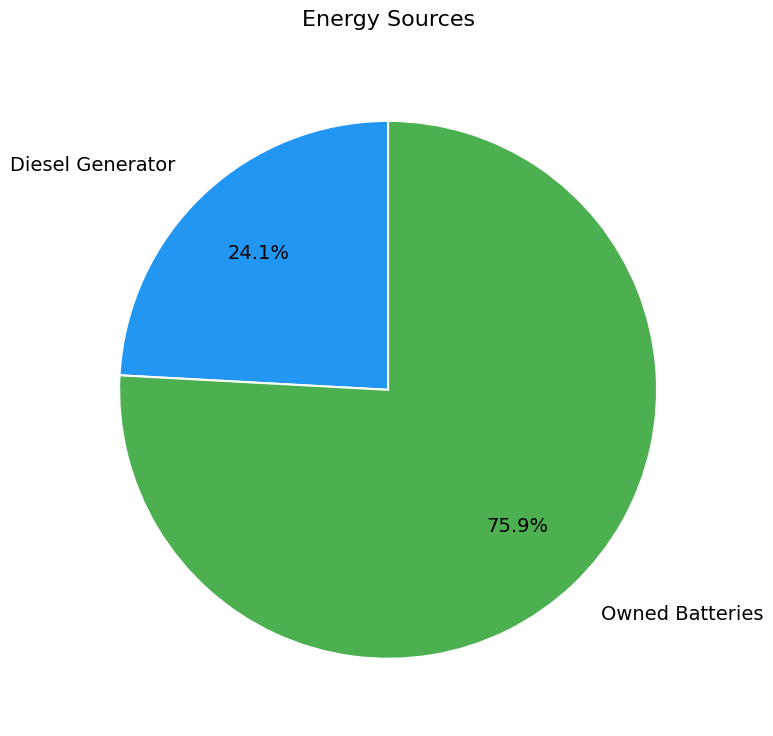

True or false: Owned Batteries accounts for 85% of the total.

False